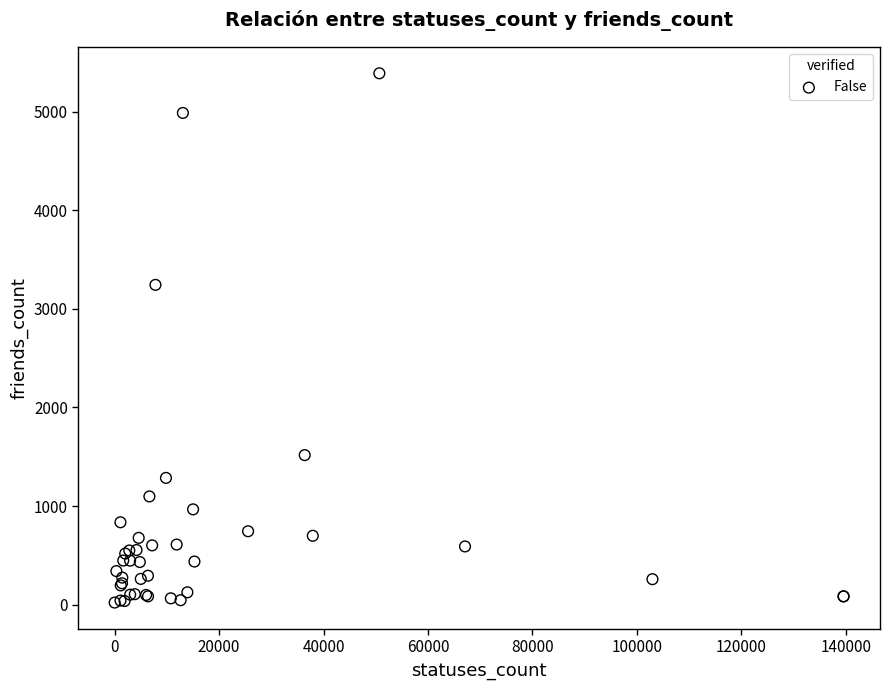

What Y value in the scatter plot is closest to 2705?

3243